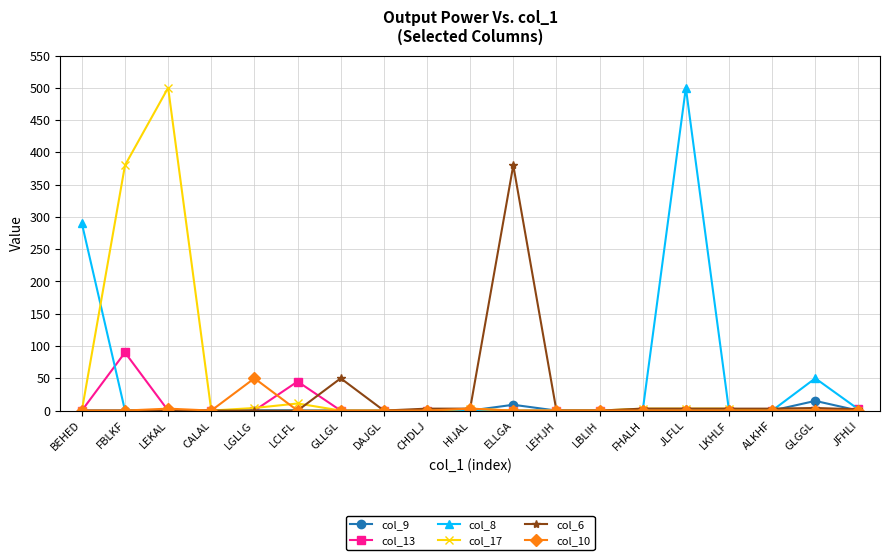

What is the difference between the highest and lowest values at GLGGL?

50